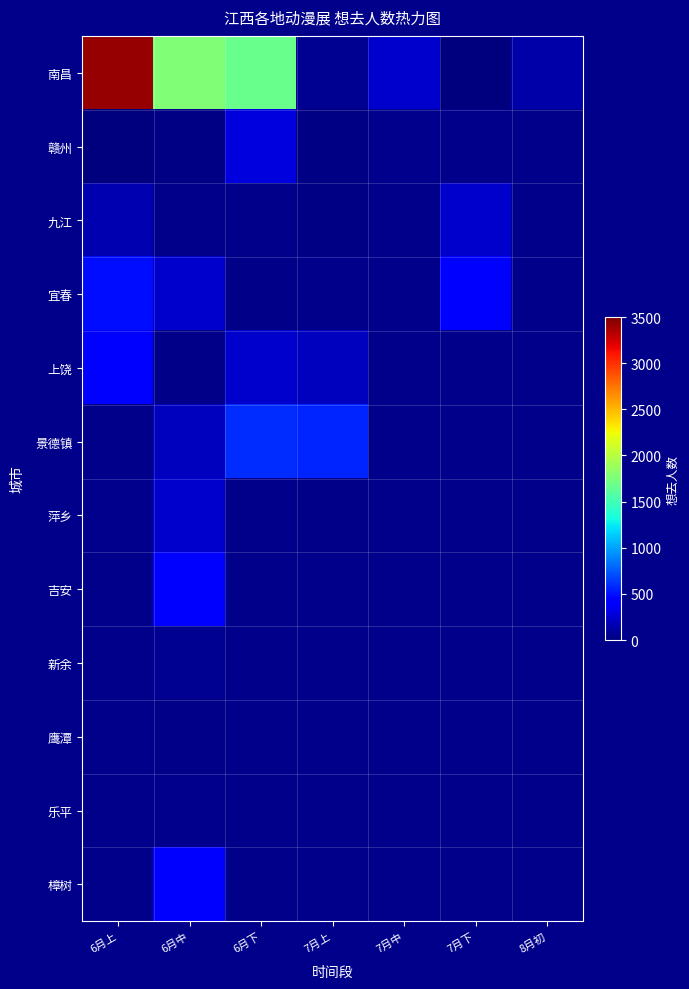

At which label does 乐平 reach its peak?

6月上